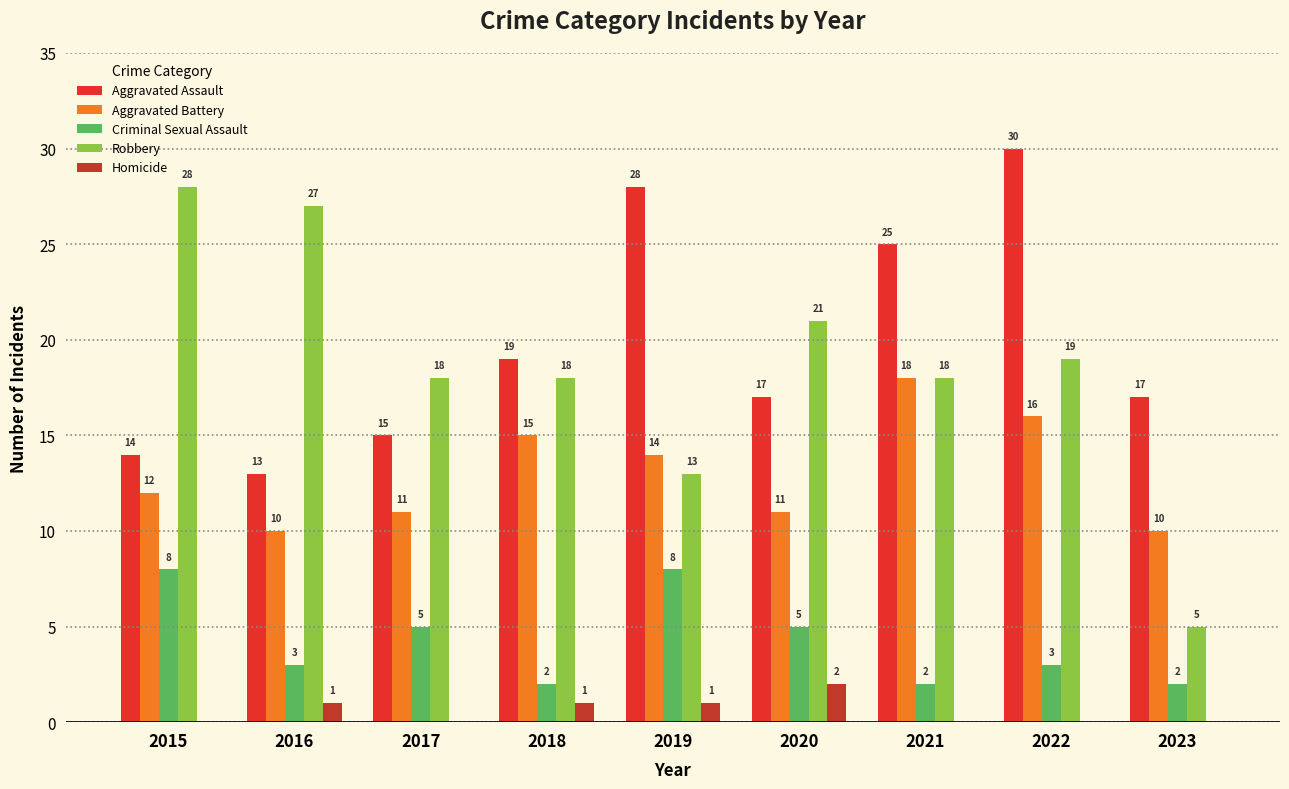

The value of Robbery at 2022 is 19. True or false?

True